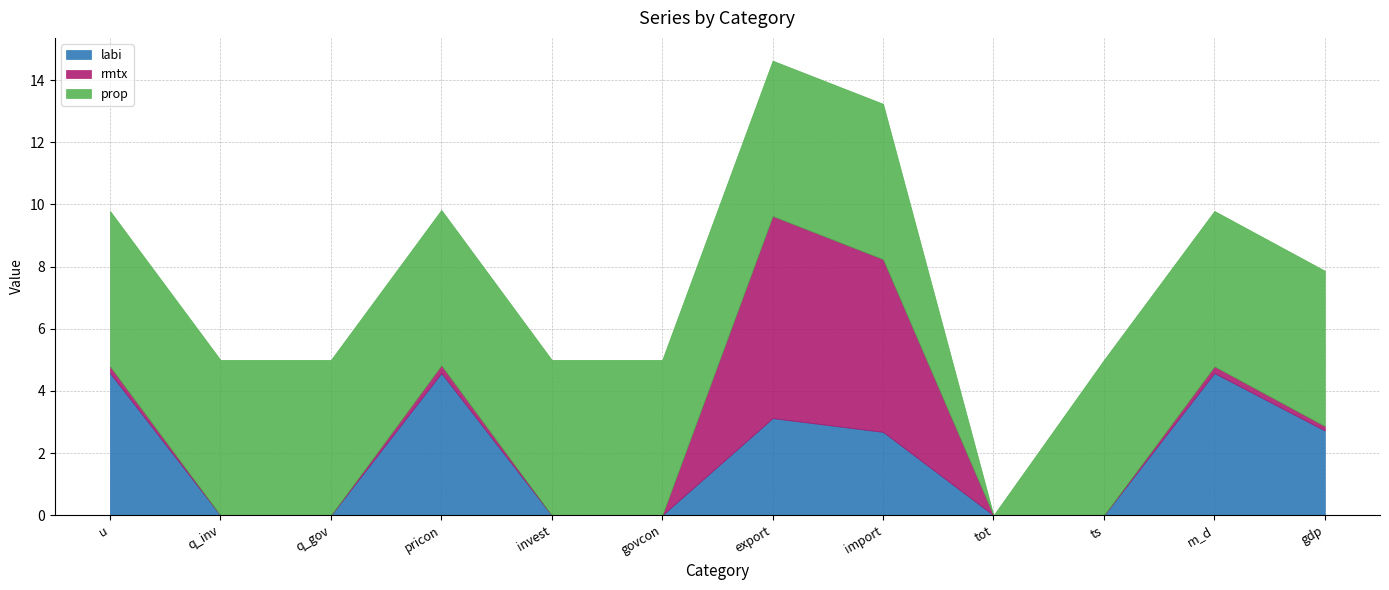

What is the label of the 7th point from the right?

govcon